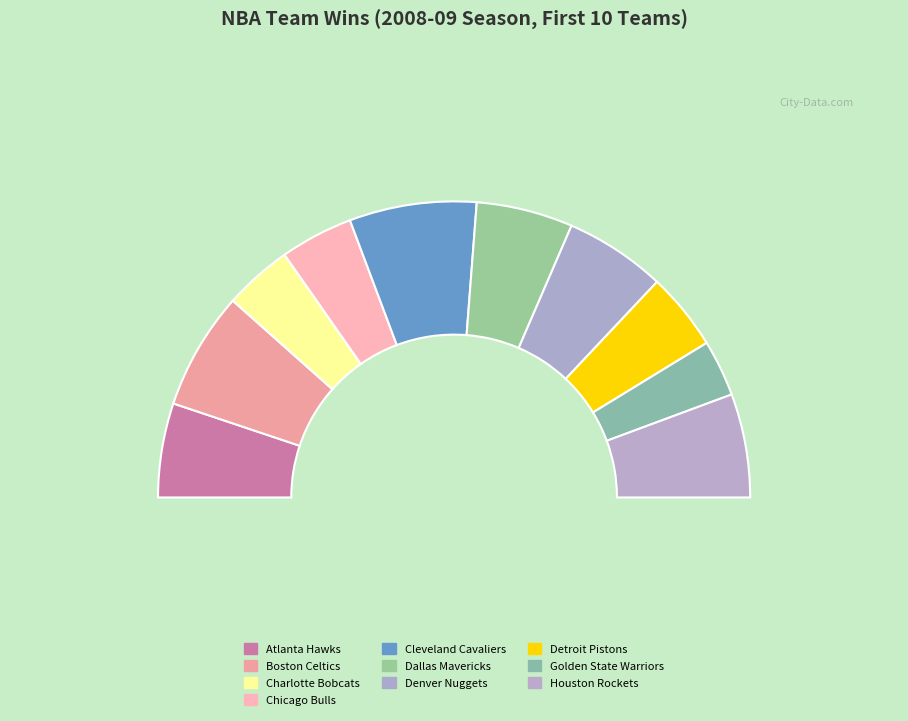

Count the number of slices in the pie.

10